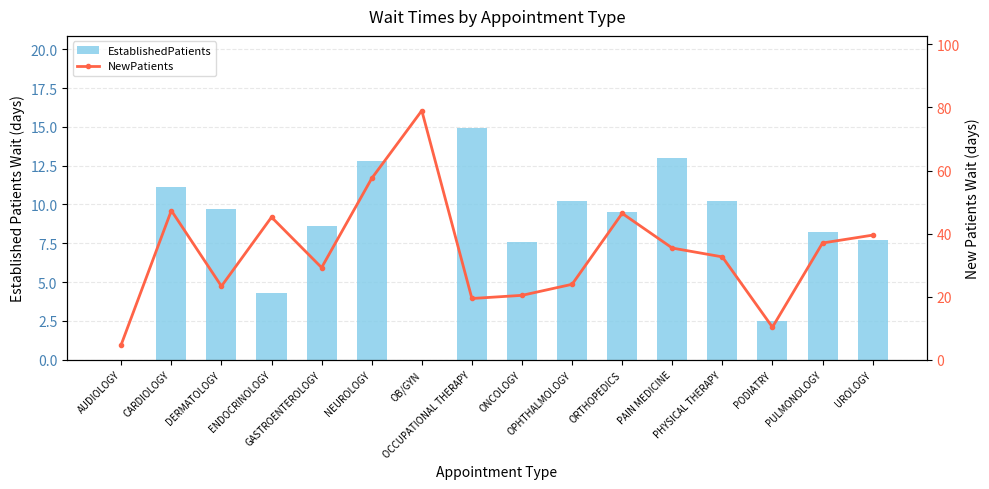

Which series changed the most between AUDIOLOGY and OPHTHALMOLOGY?

NewPatients